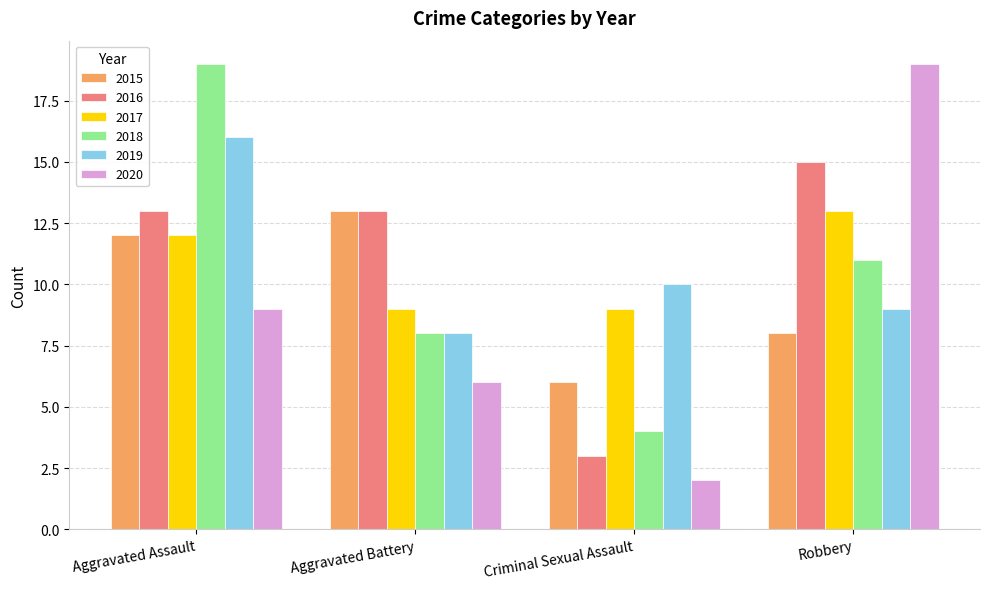

Reading left to right, extract all data points from this chart.

2015: Aggravated Assault=12	Aggravated Battery=13	Criminal Sexual Assault=6	Robbery=8
2016: Aggravated Assault=13	Aggravated Battery=13	Criminal Sexual Assault=3	Robbery=15
2017: Aggravated Assault=12	Aggravated Battery=9	Criminal Sexual Assault=9	Robbery=13
2018: Aggravated Assault=19	Aggravated Battery=8	Criminal Sexual Assault=4	Robbery=11
2019: Aggravated Assault=16	Aggravated Battery=8	Criminal Sexual Assault=10	Robbery=9
2020: Aggravated Assault=9	Aggravated Battery=6	Criminal Sexual Assault=2	Robbery=19